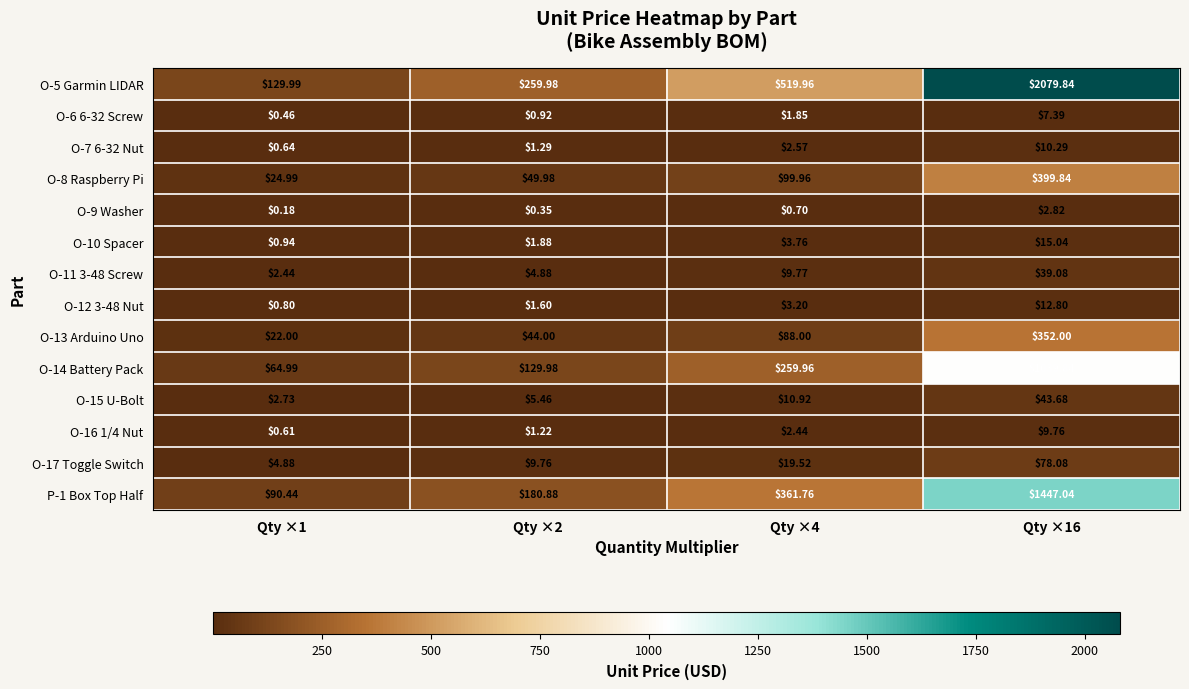

Reading left to right, extract all data points from this chart.

O-5 Garmin LIDAR: Qty ×1=130.0	Qty ×2=260.0	Qty ×4=520.0	Qty ×16=2079.8
O-6 6-32 Screw: Qty ×1=0.5	Qty ×2=0.9	Qty ×4=1.9	Qty ×16=7.4
O-7 6-32 Nut: Qty ×1=0.6	Qty ×2=1.3	Qty ×4=2.6	Qty ×16=10.3
O-8 Raspberry Pi: Qty ×1=25.0	Qty ×2=50.0	Qty ×4=100.0	Qty ×16=399.8
O-9 Washer: Qty ×1=0.2	Qty ×2=0.3	Qty ×4=0.7	Qty ×16=2.8
O-10 Spacer: Qty ×1=0.9	Qty ×2=1.9	Qty ×4=3.8	Qty ×16=15.0
O-11 3-48 Screw: Qty ×1=2.4	Qty ×2=4.9	Qty ×4=9.8	Qty ×16=39.1
O-12 3-48 Nut: Qty ×1=0.8	Qty ×2=1.6	Qty ×4=3.2	Qty ×16=12.8
O-13 Arduino Uno: Qty ×1=22.0	Qty ×2=44.0	Qty ×4=88.0	Qty ×16=352.0
O-14 Battery Pack: Qty ×1=65.0	Qty ×2=130.0	Qty ×4=260.0	Qty ×16=1039.8
O-15 U-Bolt: Qty ×1=2.7	Qty ×2=5.5	Qty ×4=10.9	Qty ×16=43.7
O-16 1/4 Nut: Qty ×1=0.6	Qty ×2=1.2	Qty ×4=2.4	Qty ×16=9.8
O-17 Toggle Switch: Qty ×1=4.9	Qty ×2=9.8	Qty ×4=19.5	Qty ×16=78.1
P-1 Box Top Half: Qty ×1=90.4	Qty ×2=180.9	Qty ×4=361.8	Qty ×16=1447.0